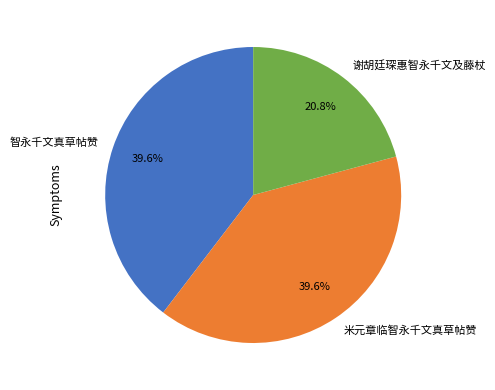

Which has a higher value, 谢胡廷琛惠智永千文及藤杖 or 智永千文真草帖赞?

智永千文真草帖赞